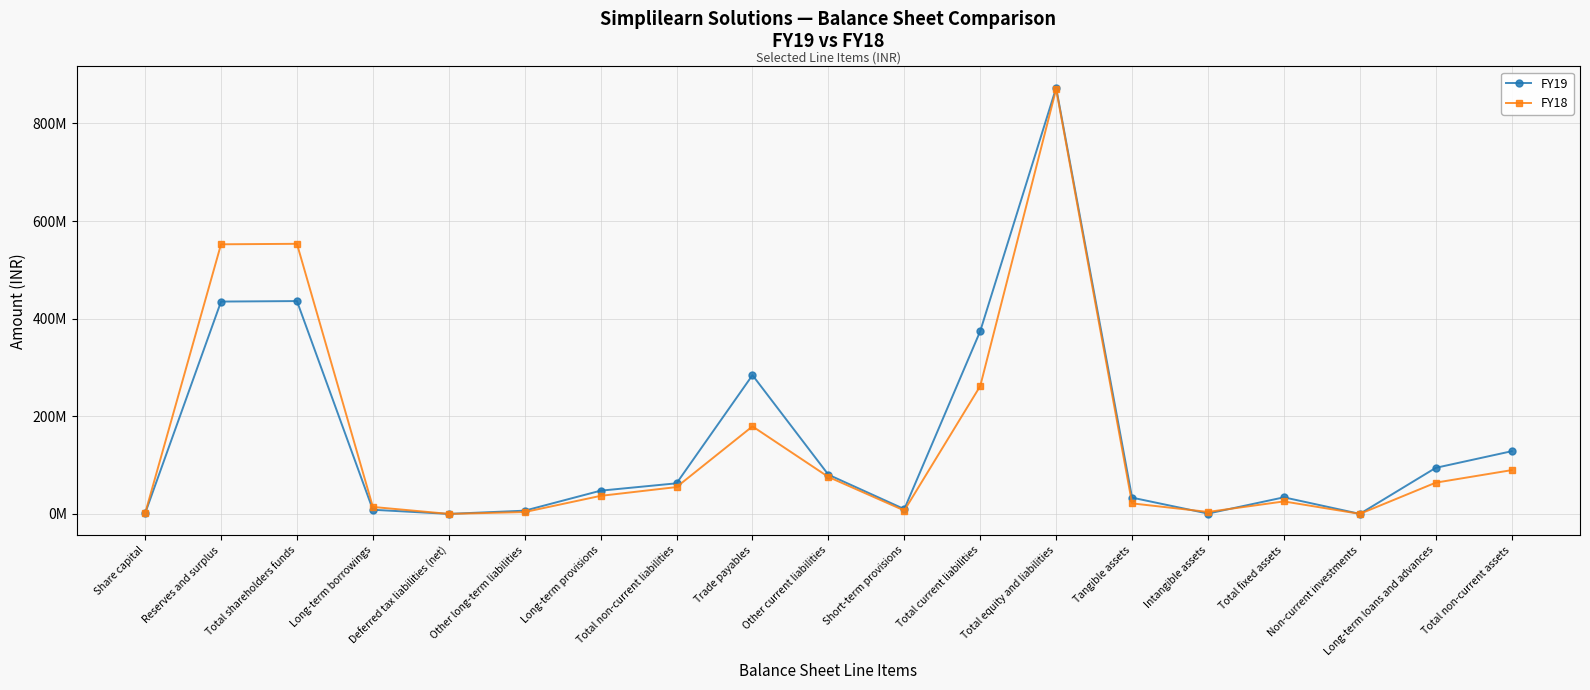

Does the chart have visible grid lines?

Yes